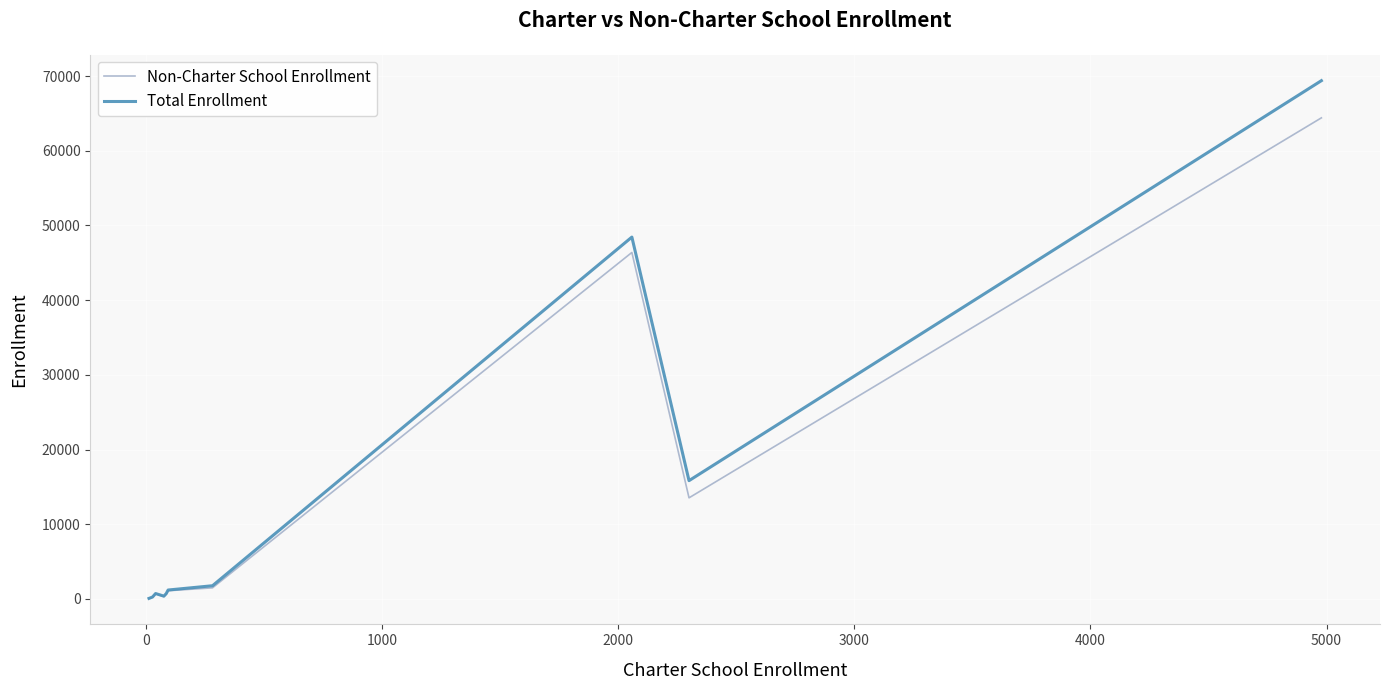

Which series has the largest range (max minus min)?

Total Enrollment